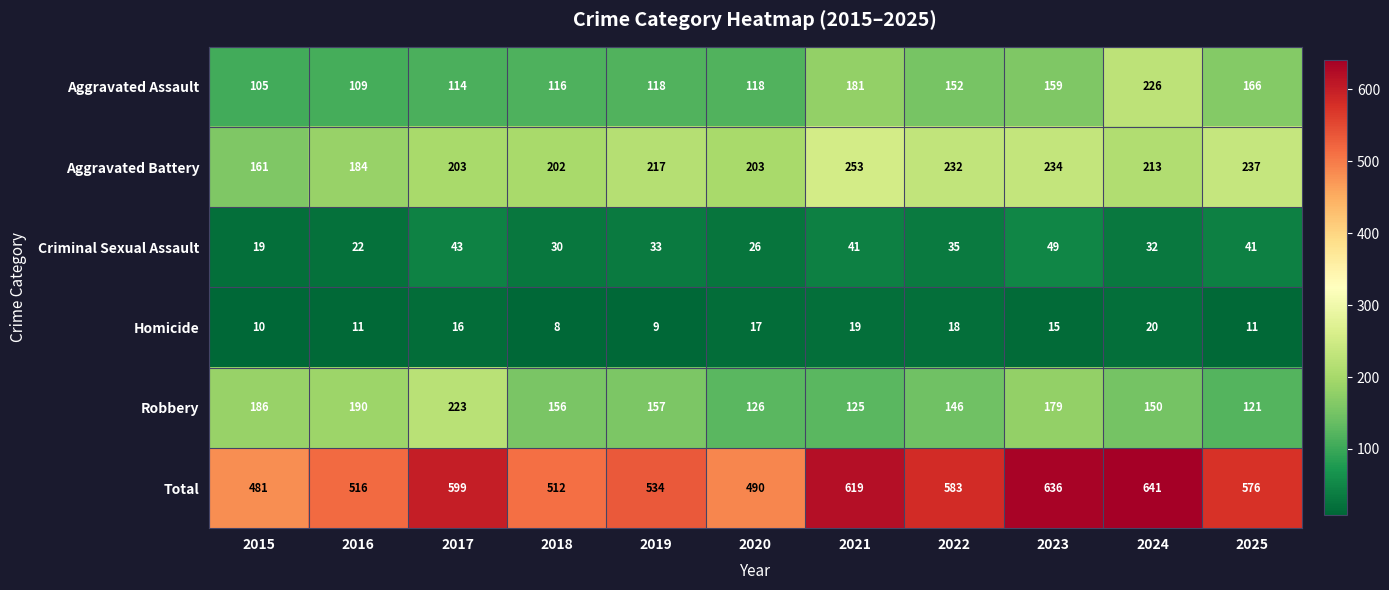

Which label corresponds to the largest value in the chart?

2024